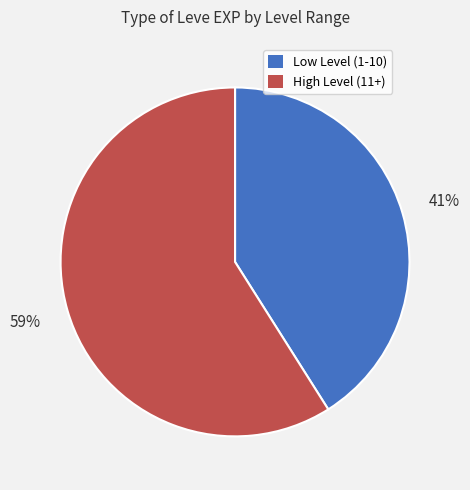

To the nearest percent, what is the difference between the largest and smallest slice percentages?

18%